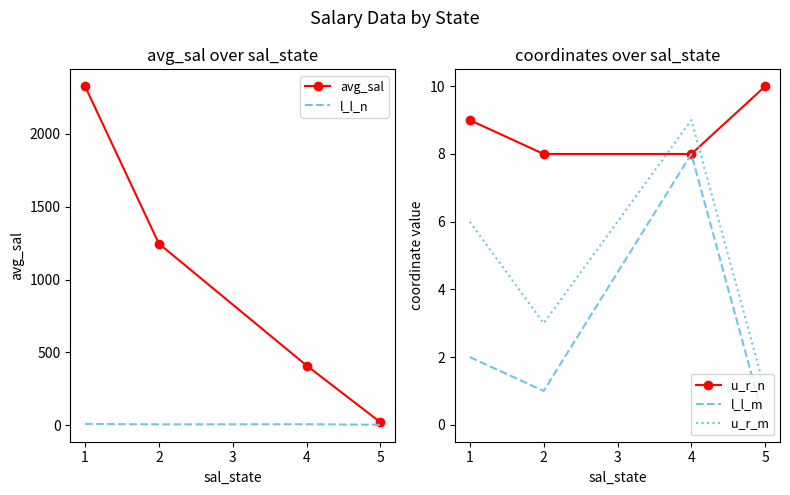

Is the value of u_r_n at 4 greater than the value of u_r_m at 5?

Yes